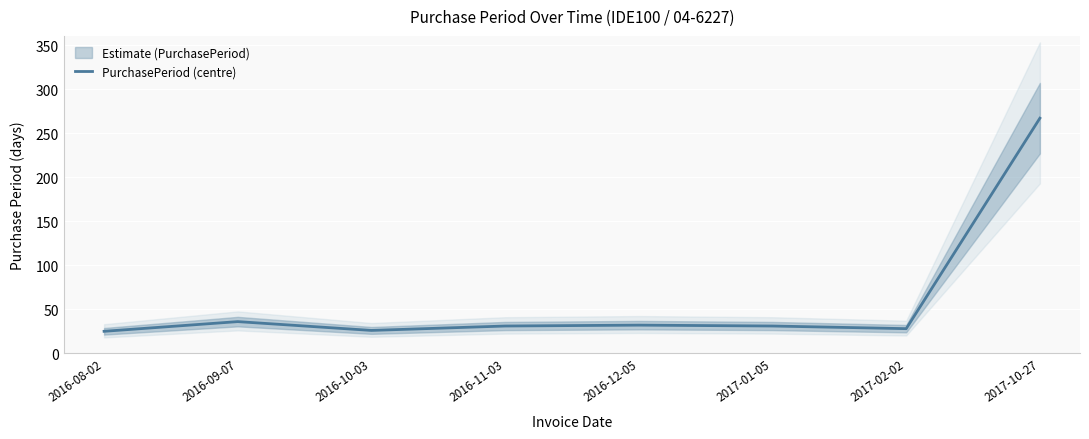

Where is the data nearest to the value 146?

2016-09-07